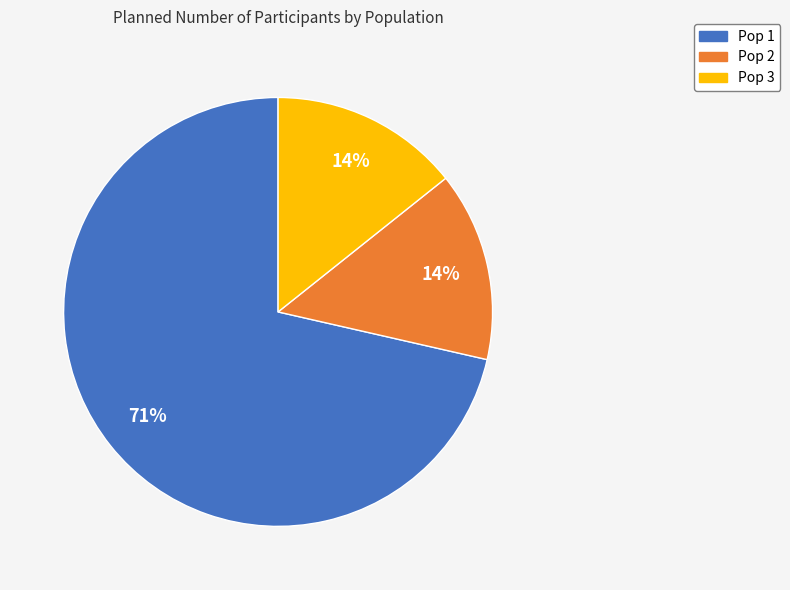

Is it true that Pop 2 is 14% of the pie?

True